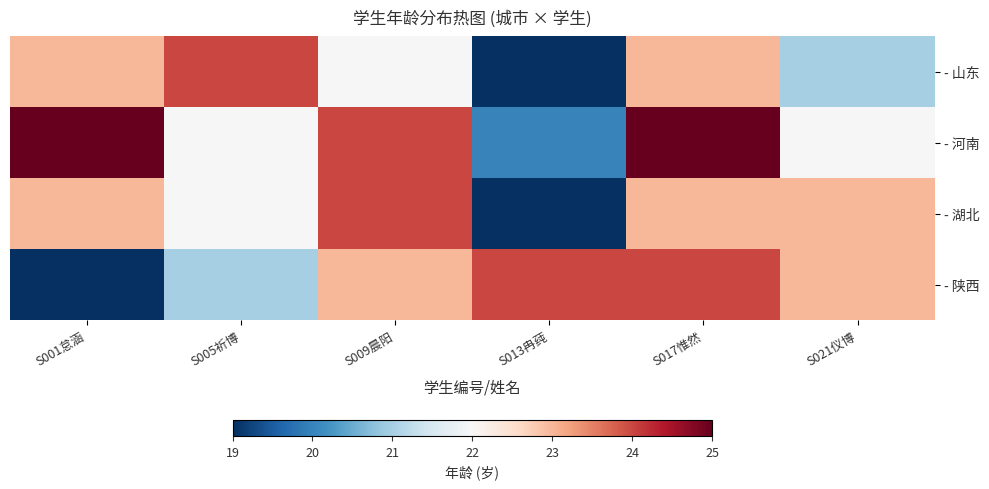

At which category is the sum across all series the highest?

S017惟然